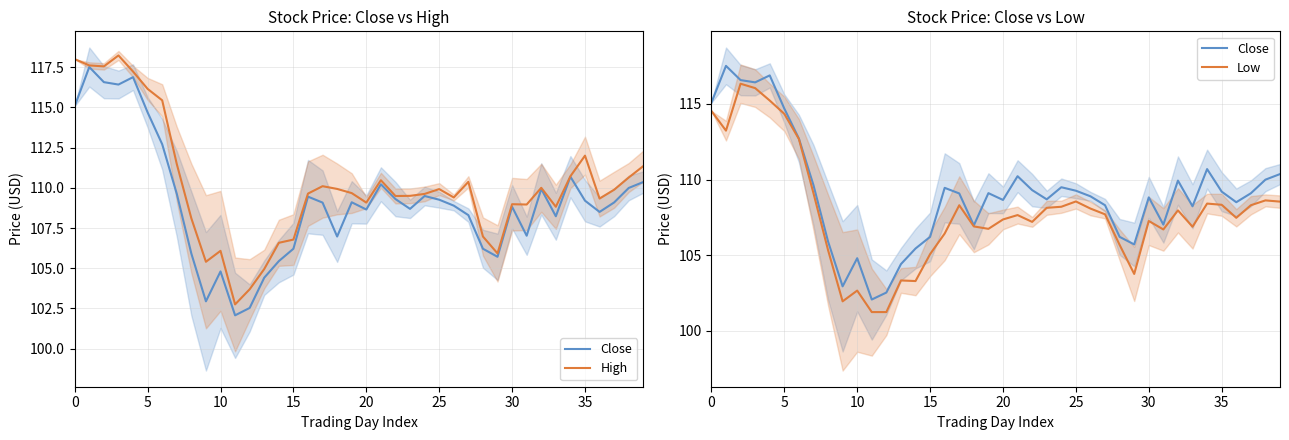

At which category does the chart reach its minimum across all series?

11